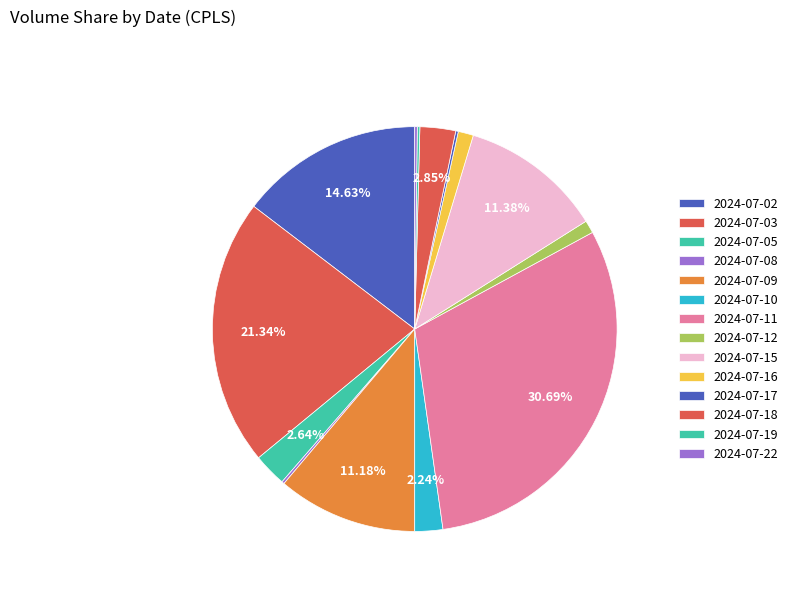

What is the change in value from 2024-07-09 to 2024-07-18?

-4100